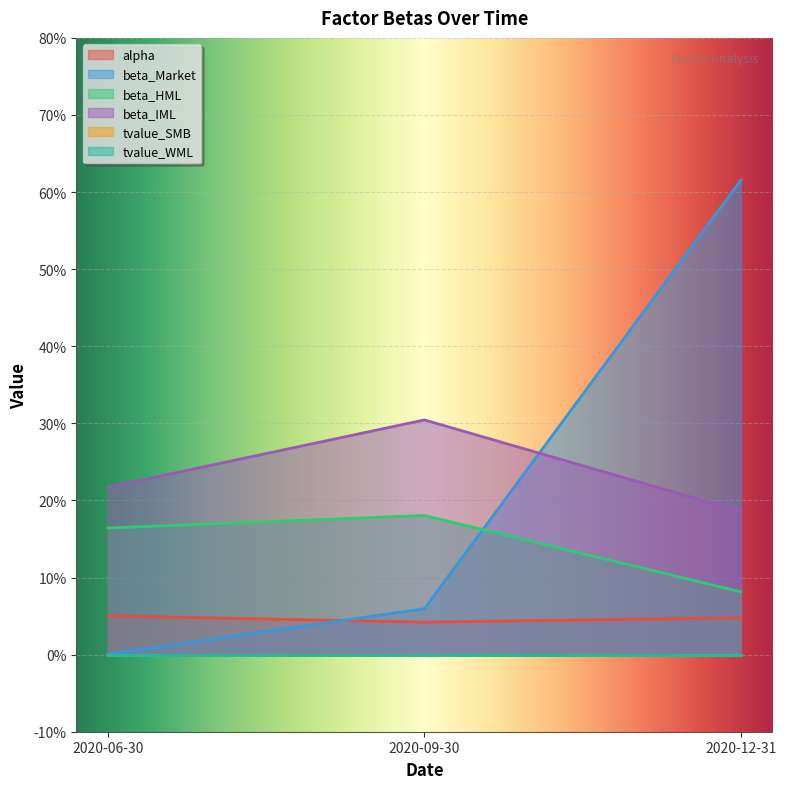

What is the difference between the highest and lowest values at 2020-12-31?

0.6